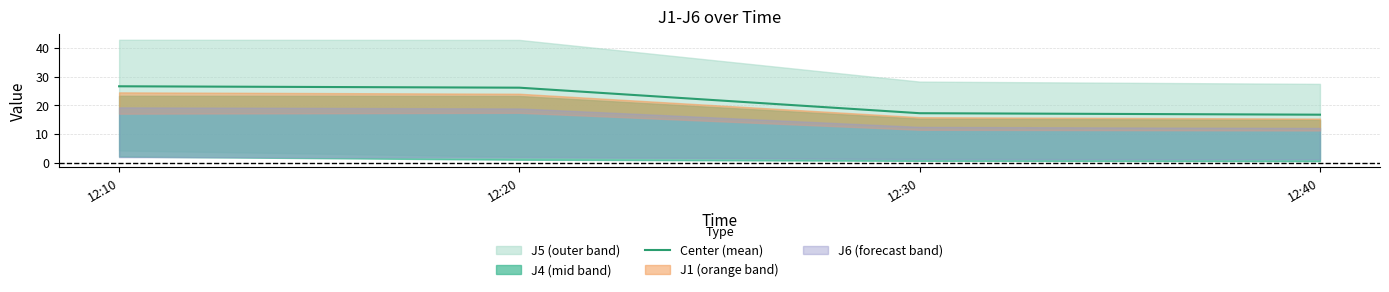

Count the number of categories in the chart.

4